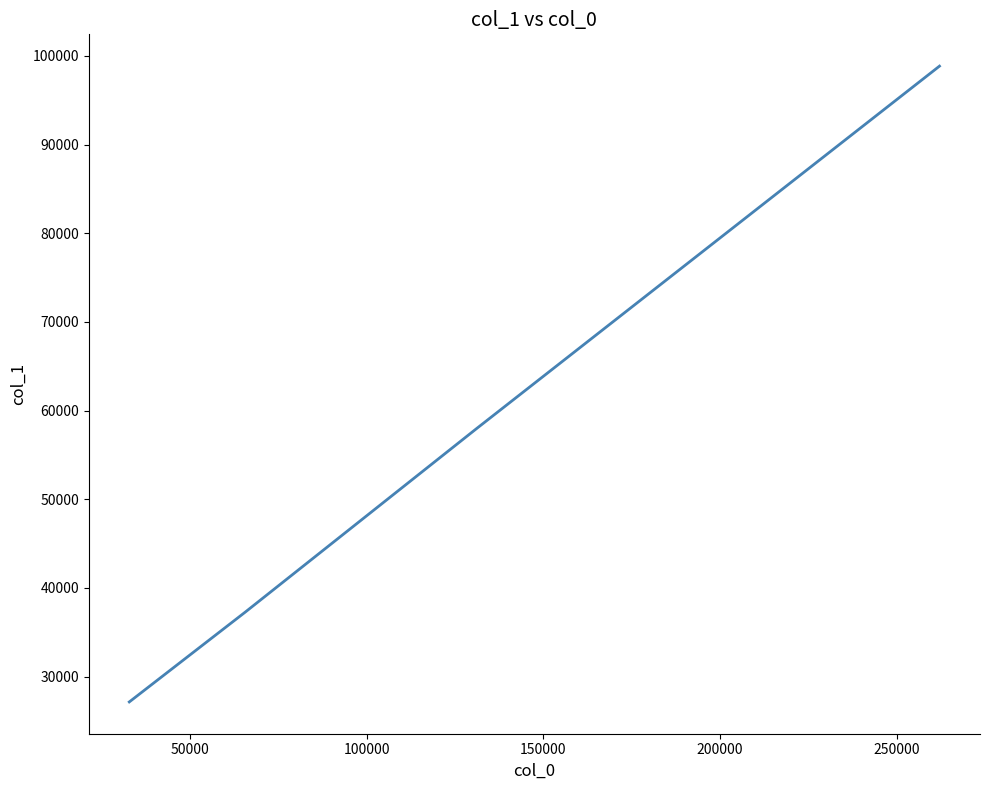

True or false: the data has more than 0 interior local peaks.

False